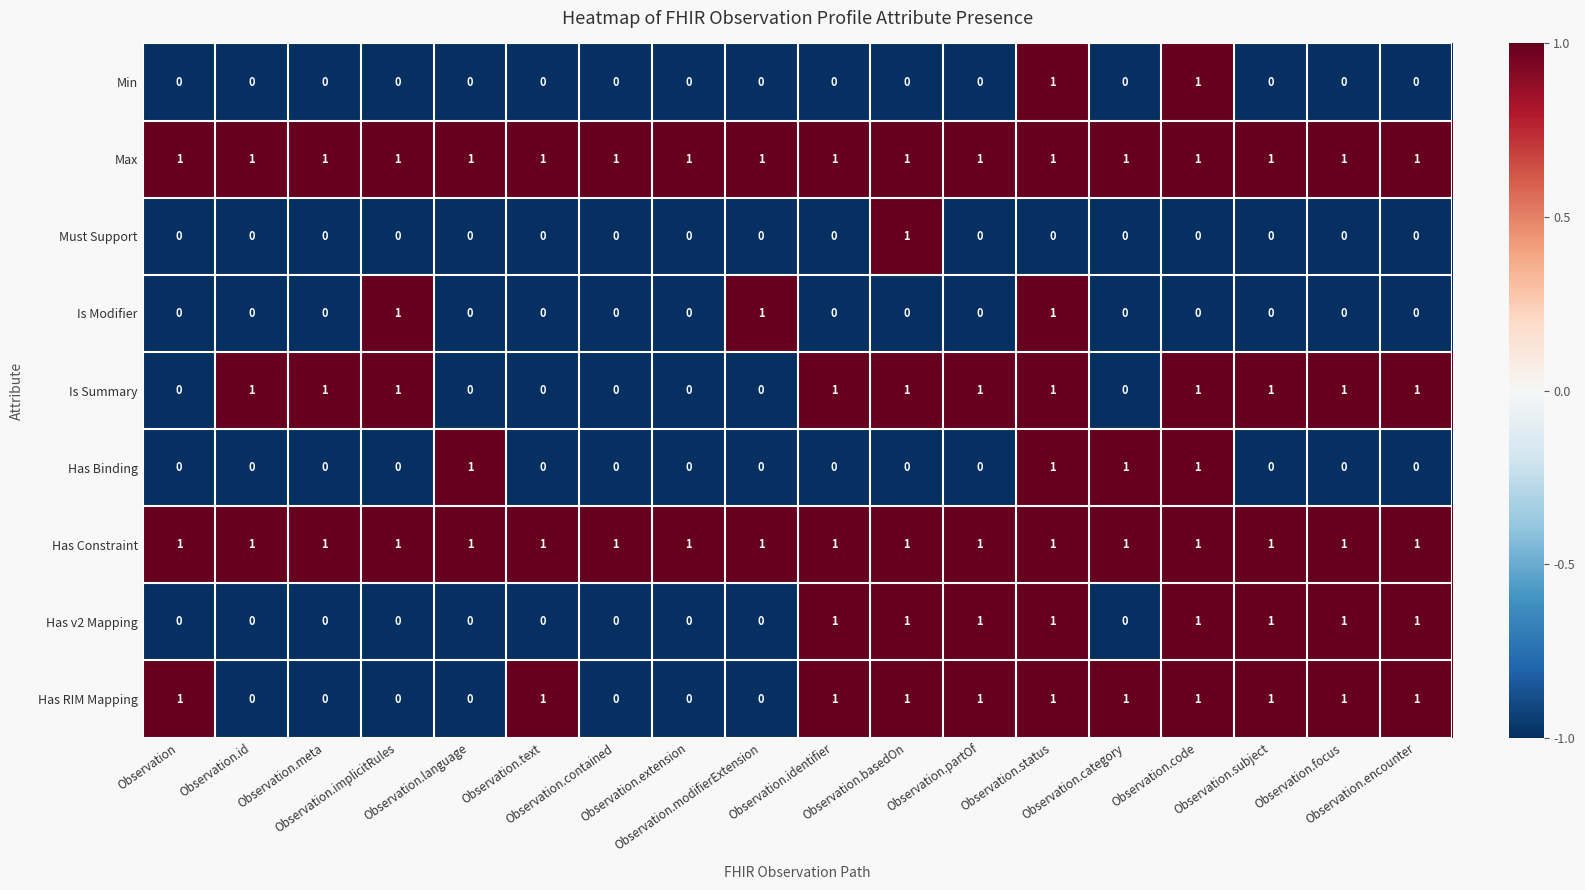

At how many categories does at least one series exceed 0?

18